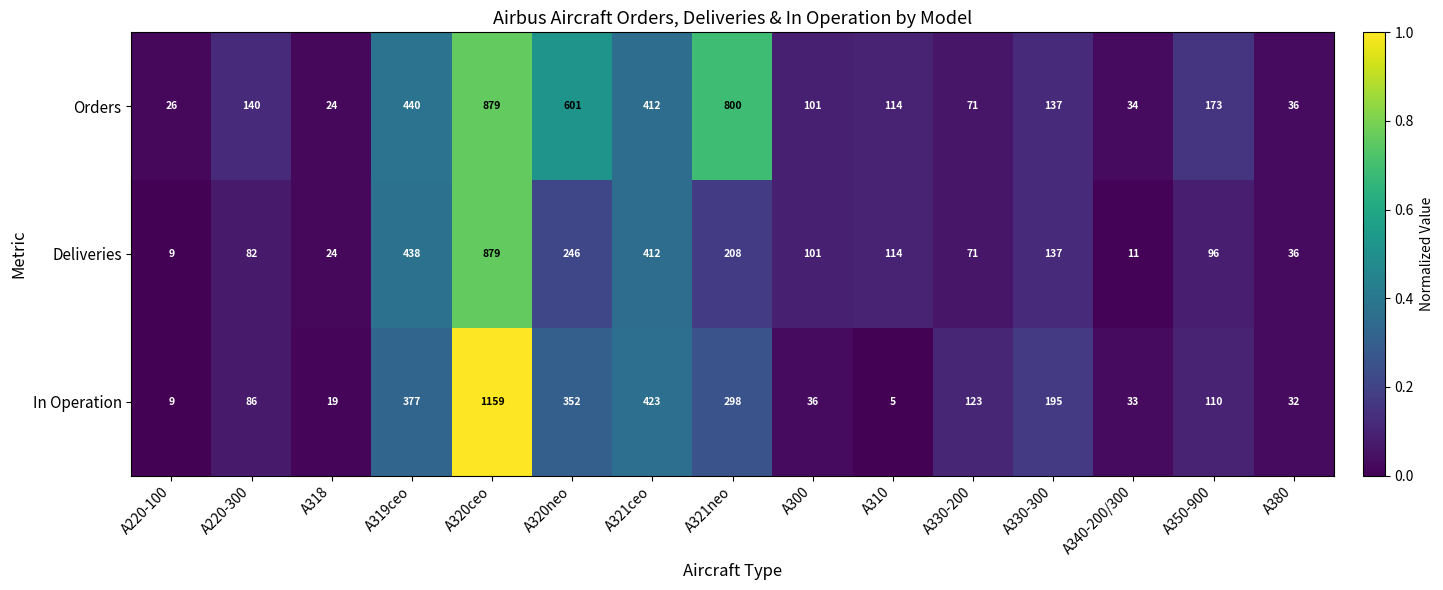

At which category is the sum across all series the highest?

A320ceo